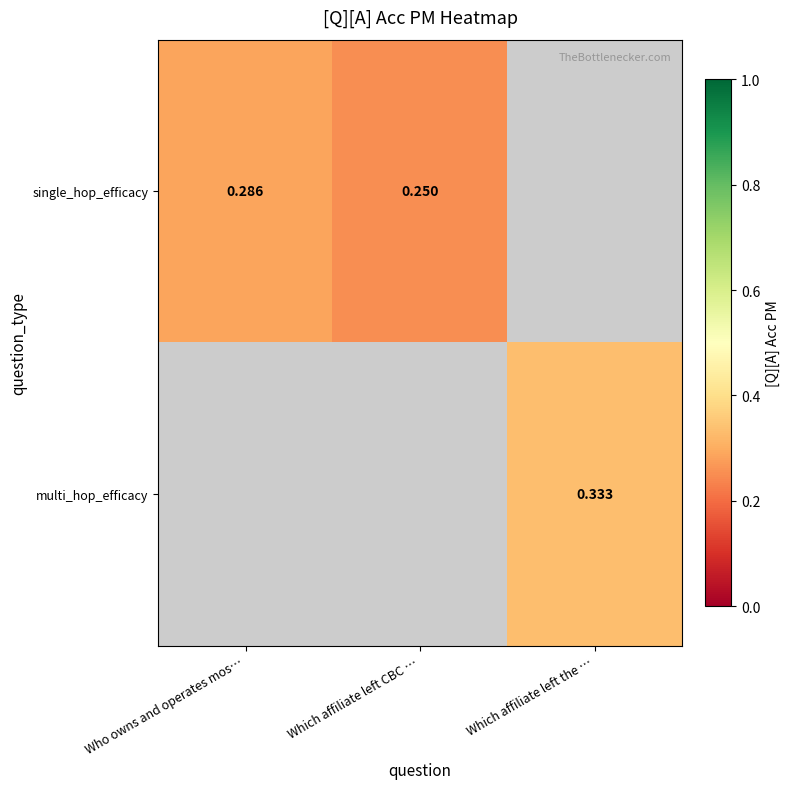

Count the number of data series in this chart.

2